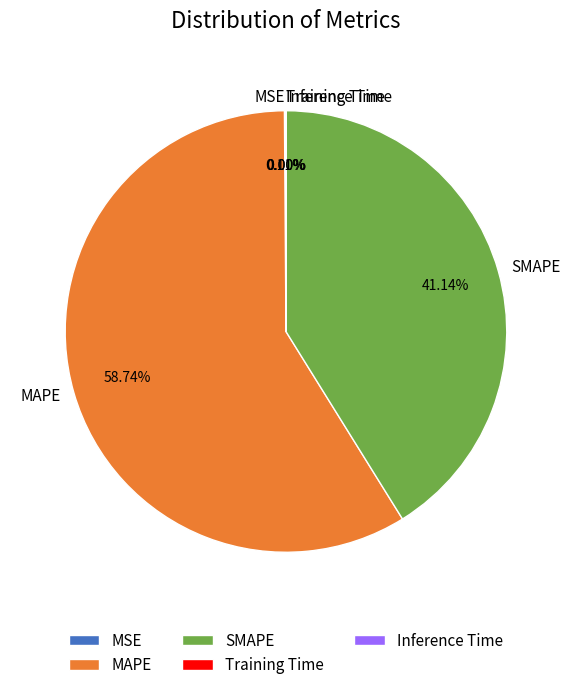

Which category has the biggest portion of the pie?

MAPE